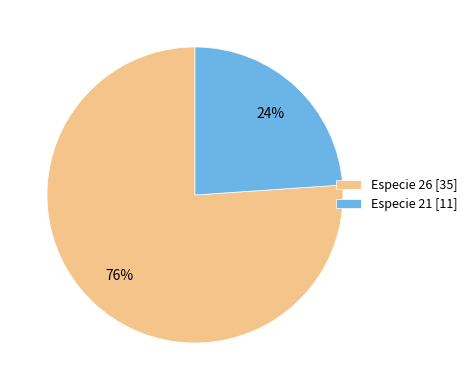

How many slices are in this pie chart?

2